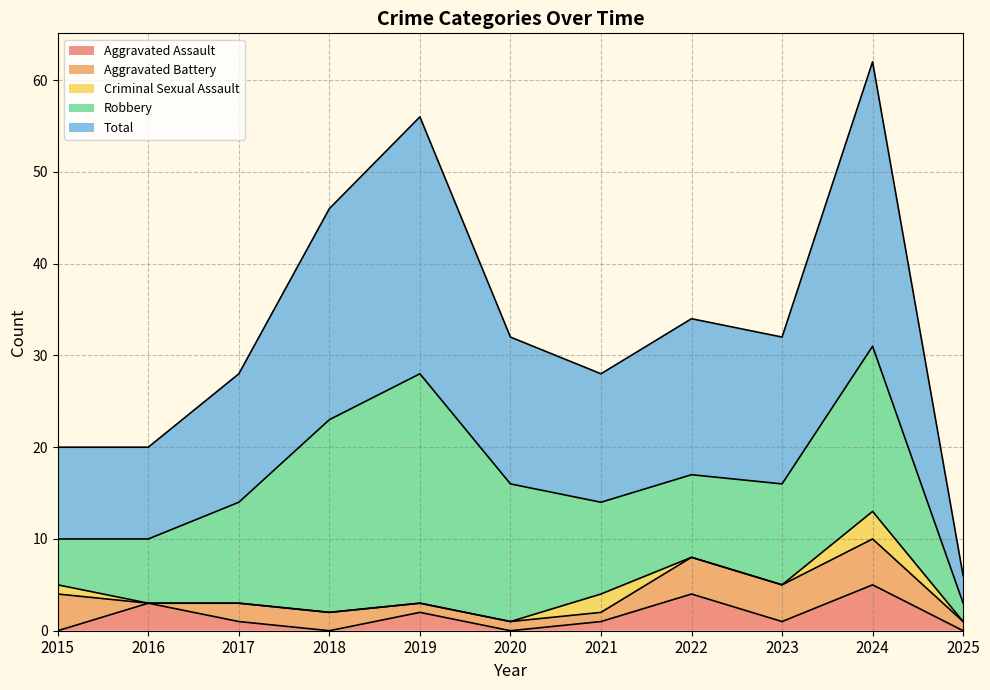

List the series in order of their peak value, highest first.

Total, Robbery, Aggravated Assault, Aggravated Battery, Criminal Sexual Assault